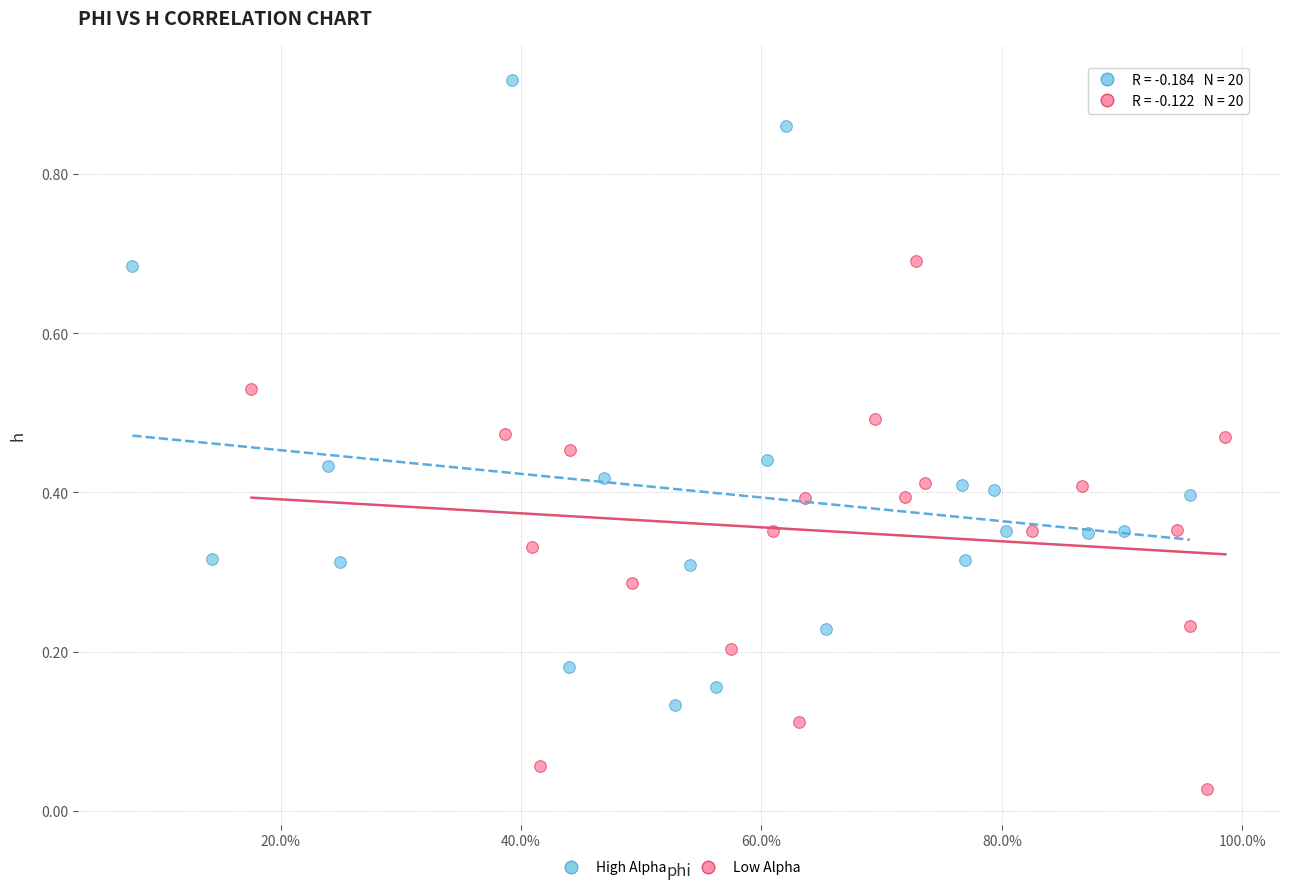

What are all the series names shown in the legend?

High Alpha, Low Alpha